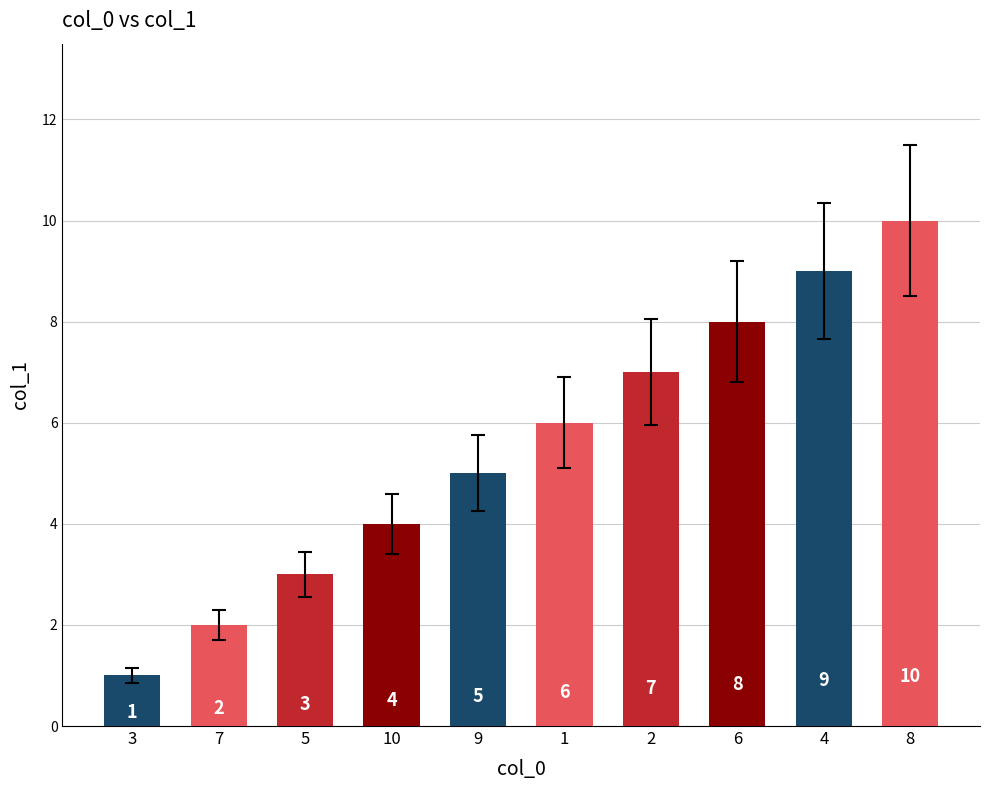

True or false: the data shows 8 at 6.

True